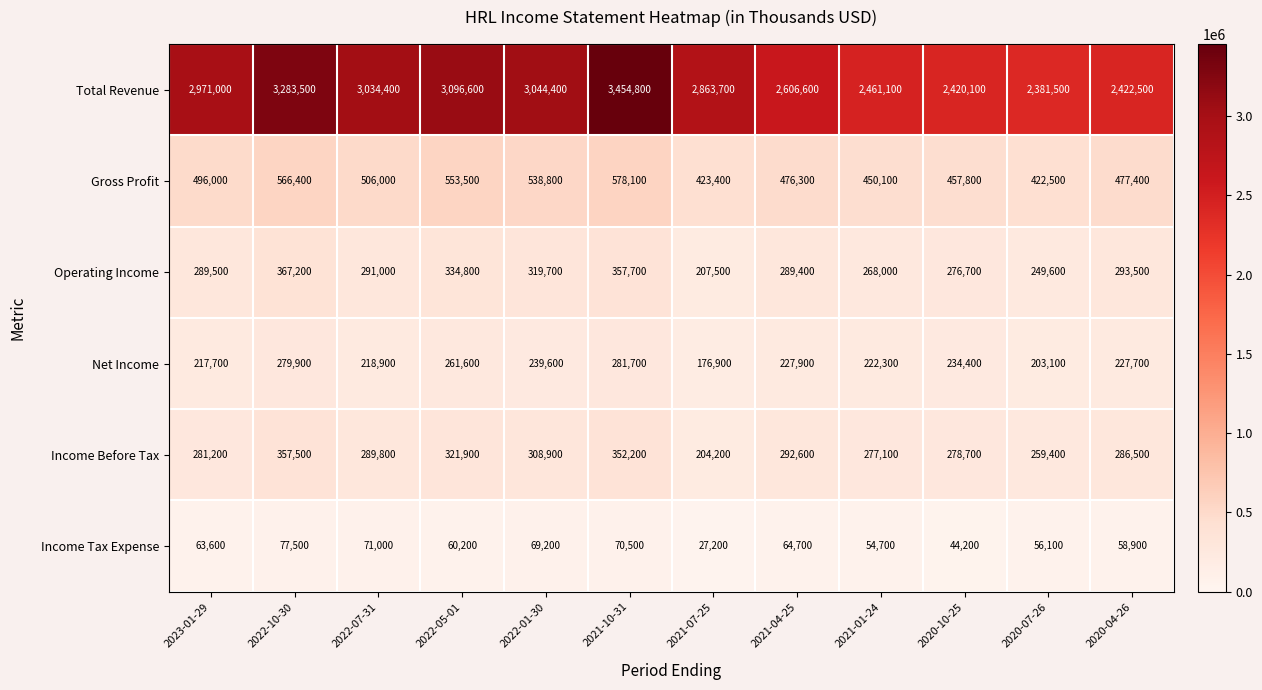

At which category does the chart reach its peak across all series?

2021-10-31